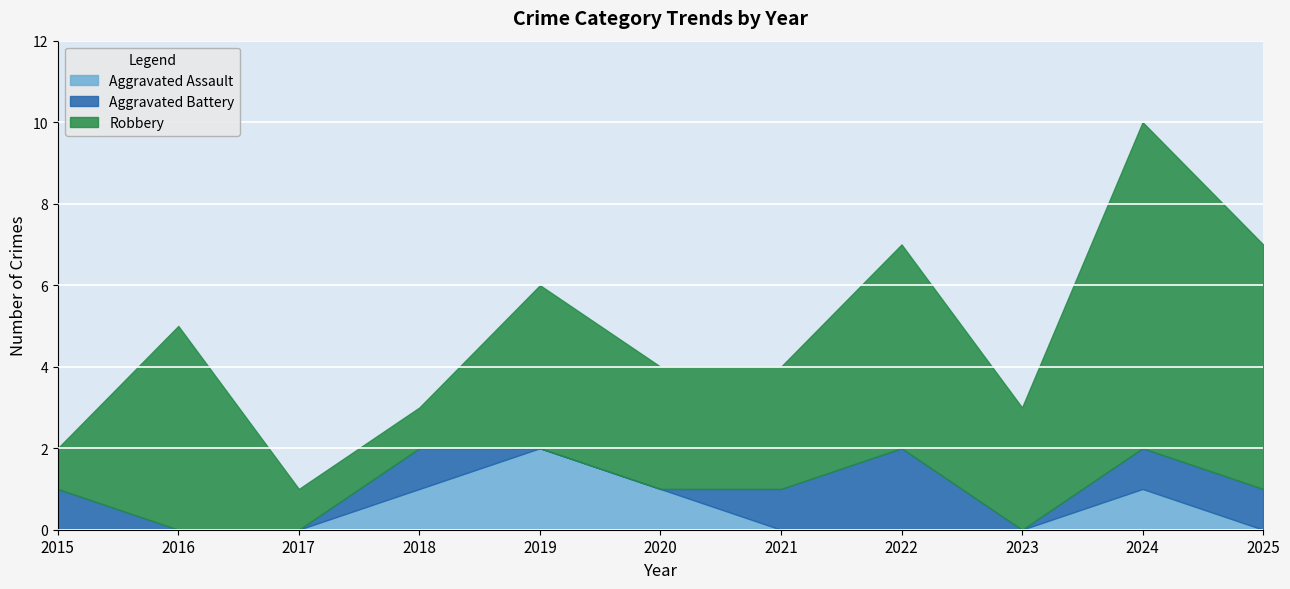

What are all the series names shown in the legend?

Aggravated Assault, Aggravated Battery, Robbery